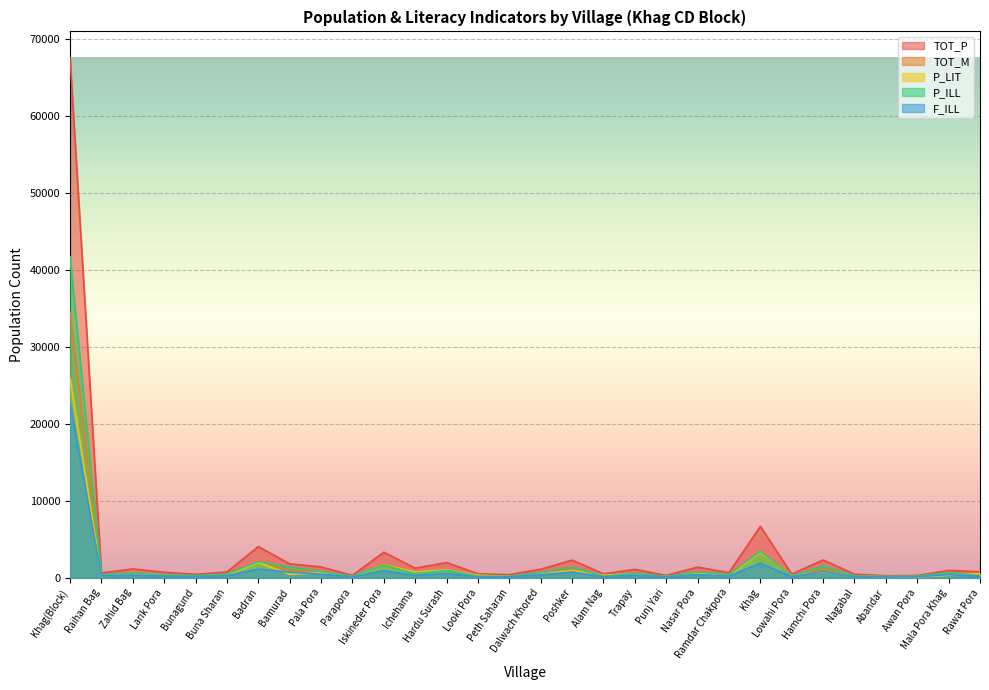

At how many categories does at least one series exceed 14772?

1